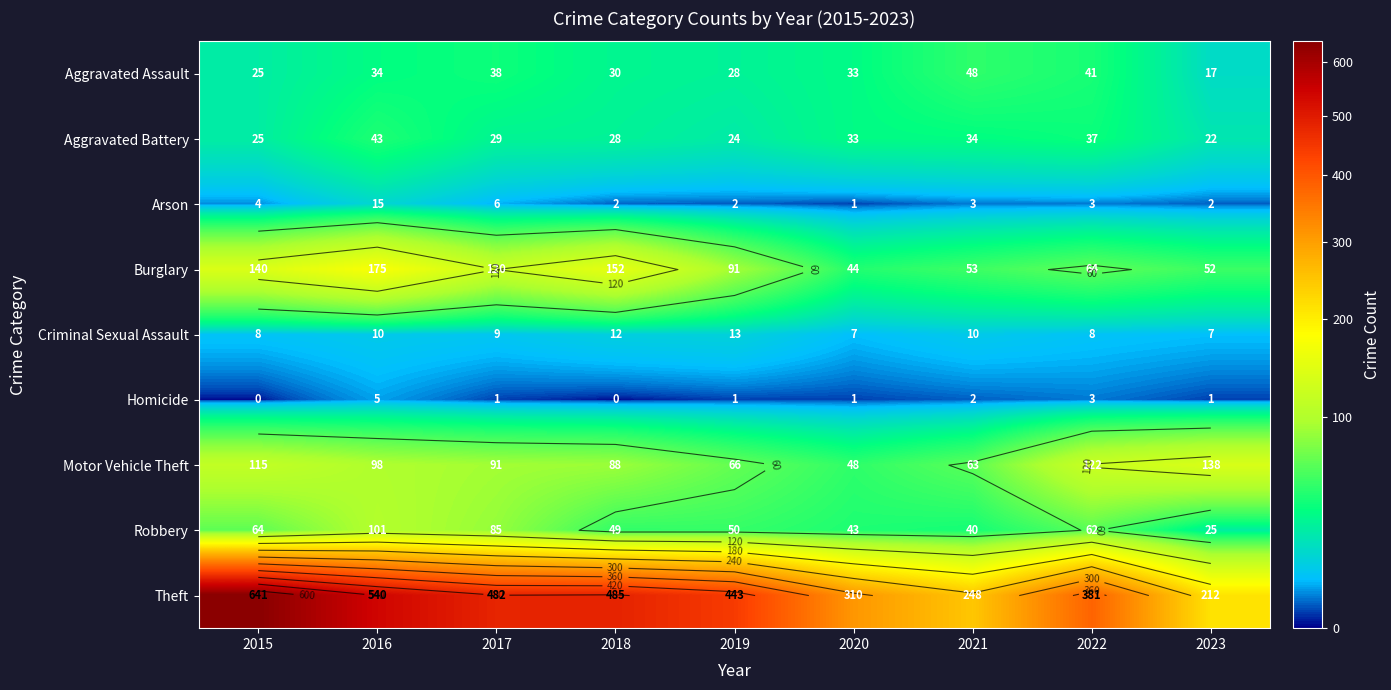

Rank the series by their maximum value, from highest to lowest.

Theft, Burglary, Motor Vehicle Theft, Robbery, Aggravated Assault, Aggravated Battery, Arson, Criminal Sexual Assault, Homicide